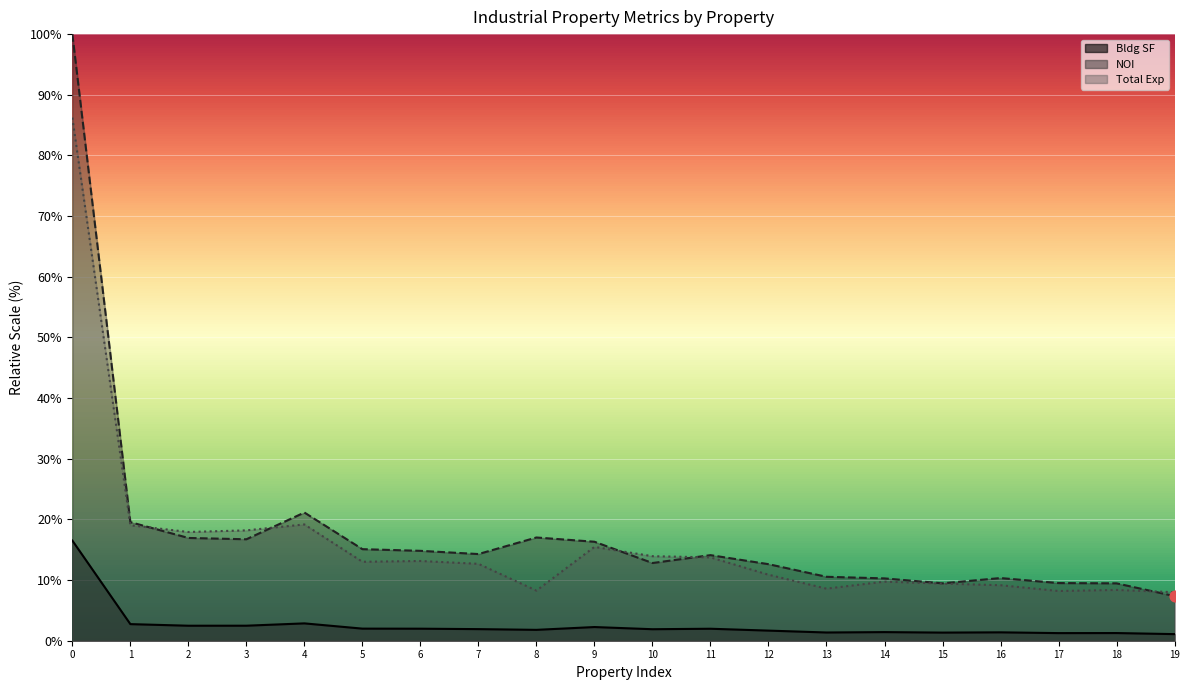

Is the value of NOI at 8 greater than the value of Total Exp at 7?

Yes